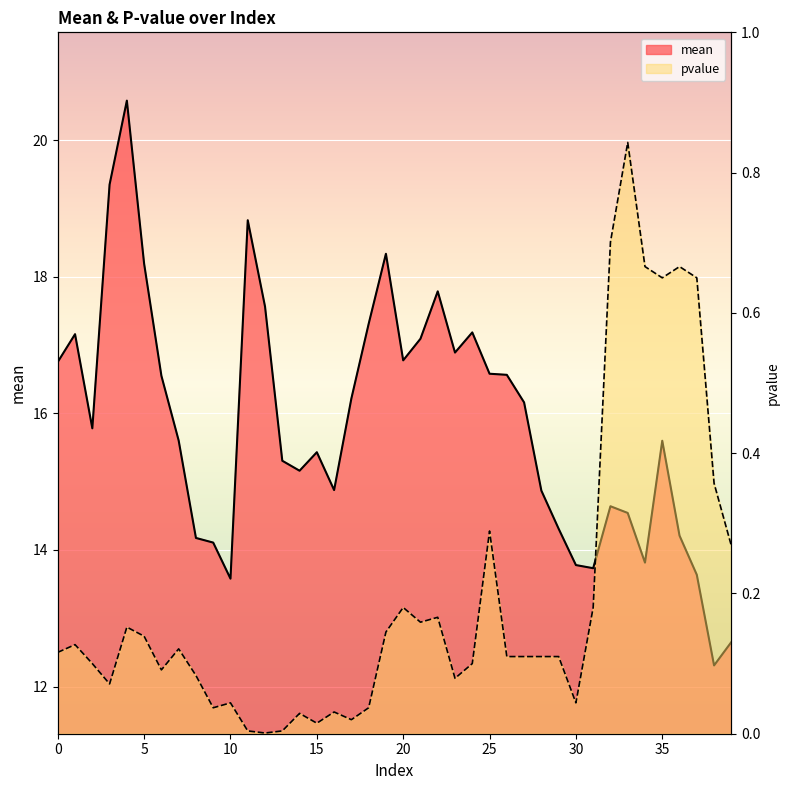

What is the highest value of the mean series?

20.6